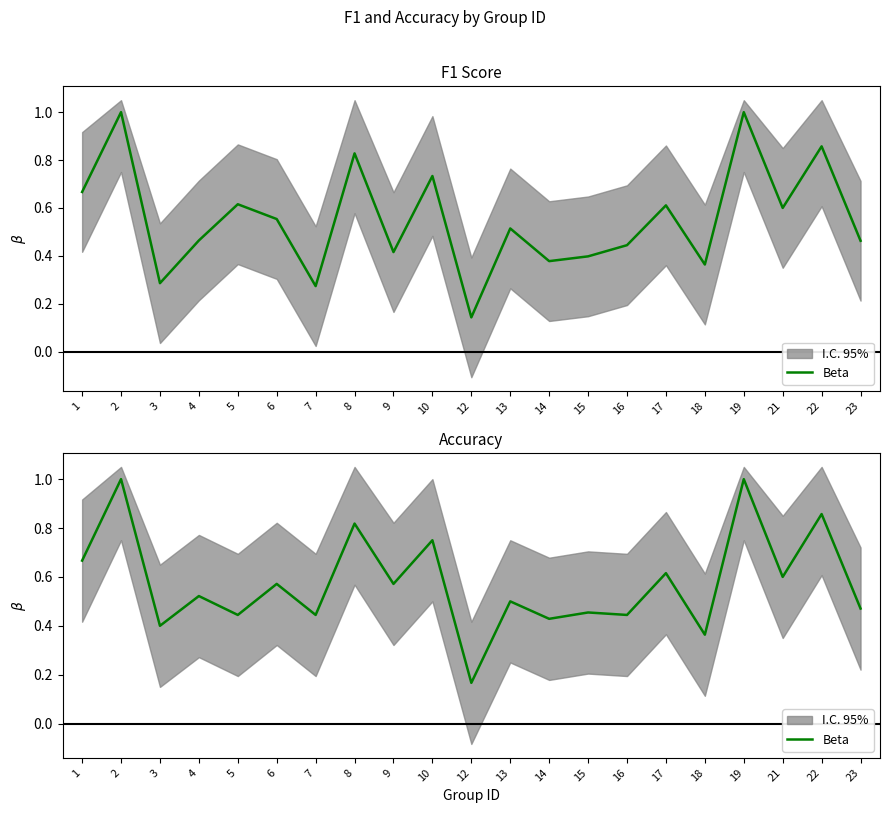

Reading left to right, list all the values displayed in this chart.

1=0.7	2=1.0	3=0.4	4=0.5	5=0.4	6=0.6	7=0.4	8=0.8	9=0.6	10=0.8	12=0.2	13=0.5	14=0.4	15=0.5	16=0.4	17=0.6	18=0.4	19=1.0	21=0.6	22=0.9	23=0.5